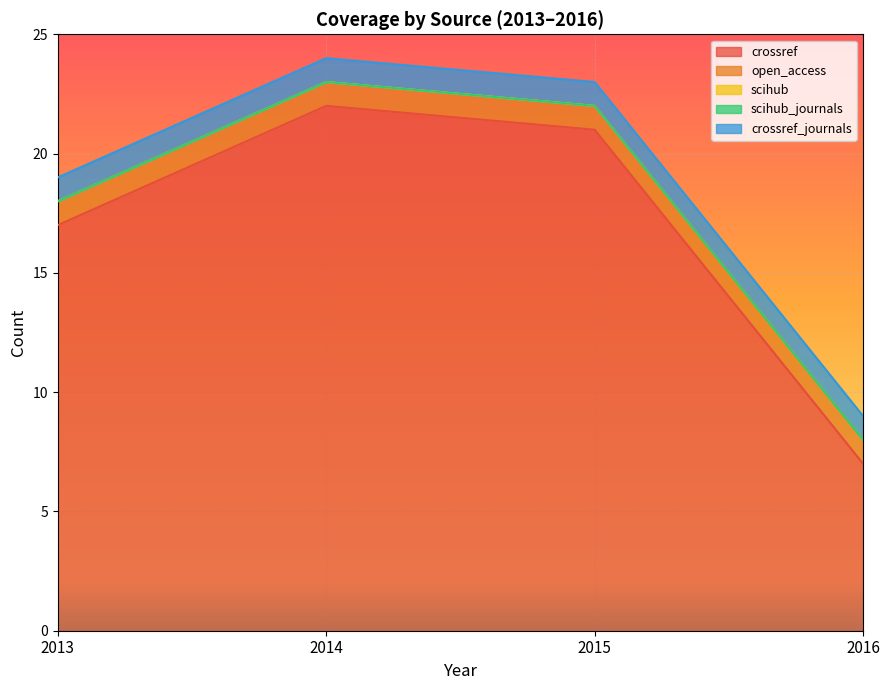

Where is open_access nearest to the value 1?

2013